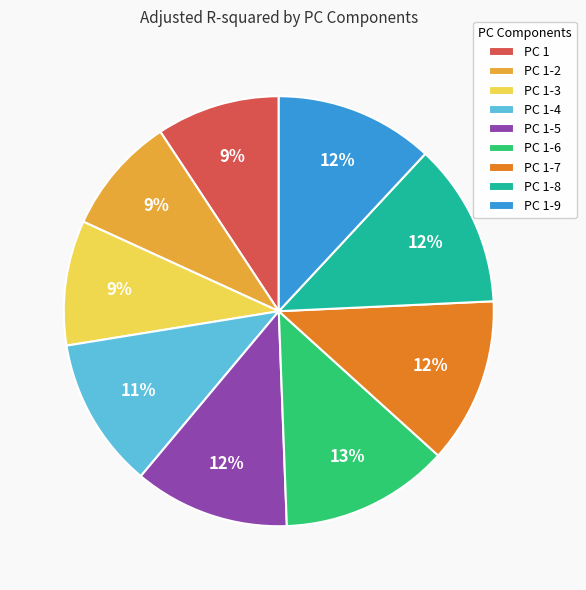

Is the sum of PC 1-6 and PC 1-3 greater than half?

No